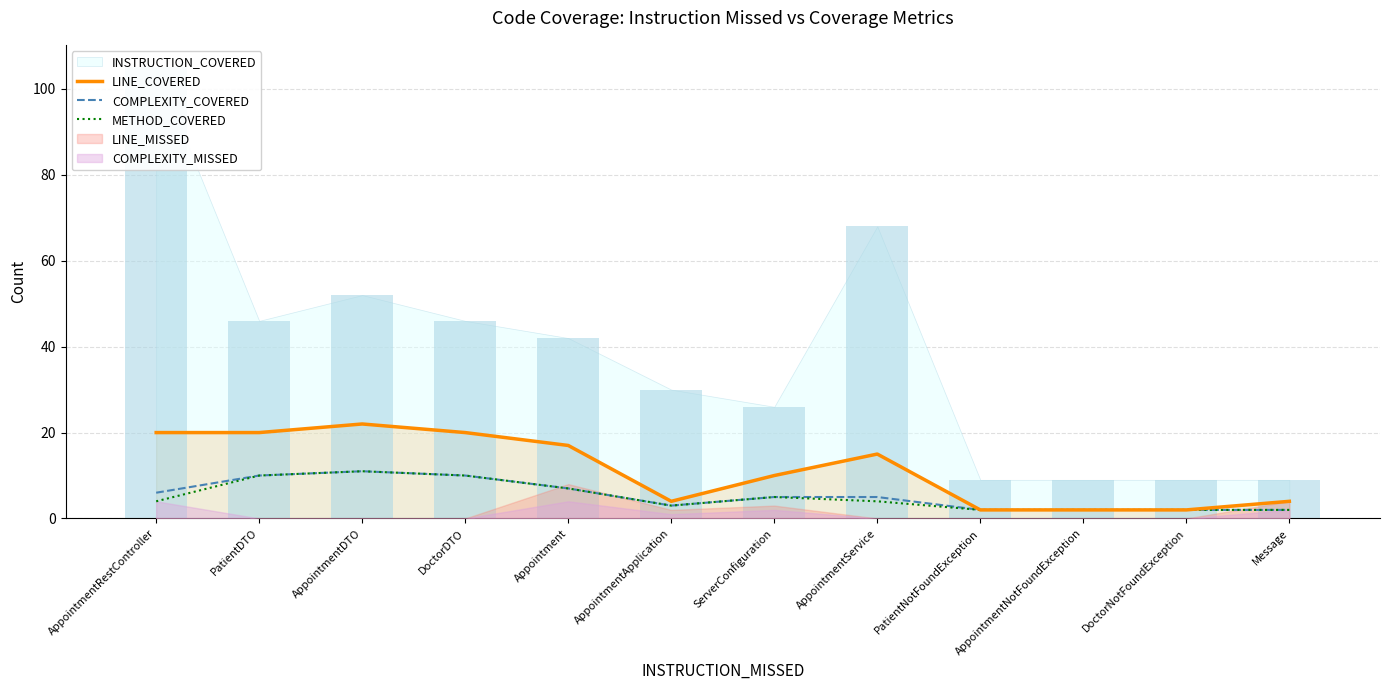

Count the LINE_COVERED values in the range 4 to 20.

8